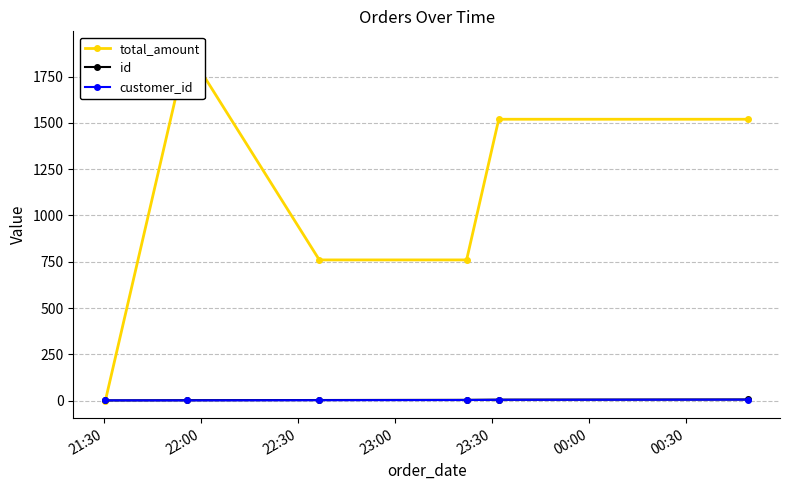

How many data points in id are less than 4?

3